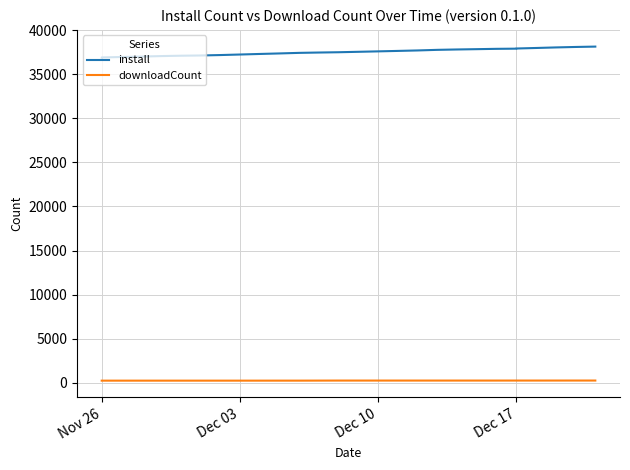

Which series has the largest total across all categories?

install